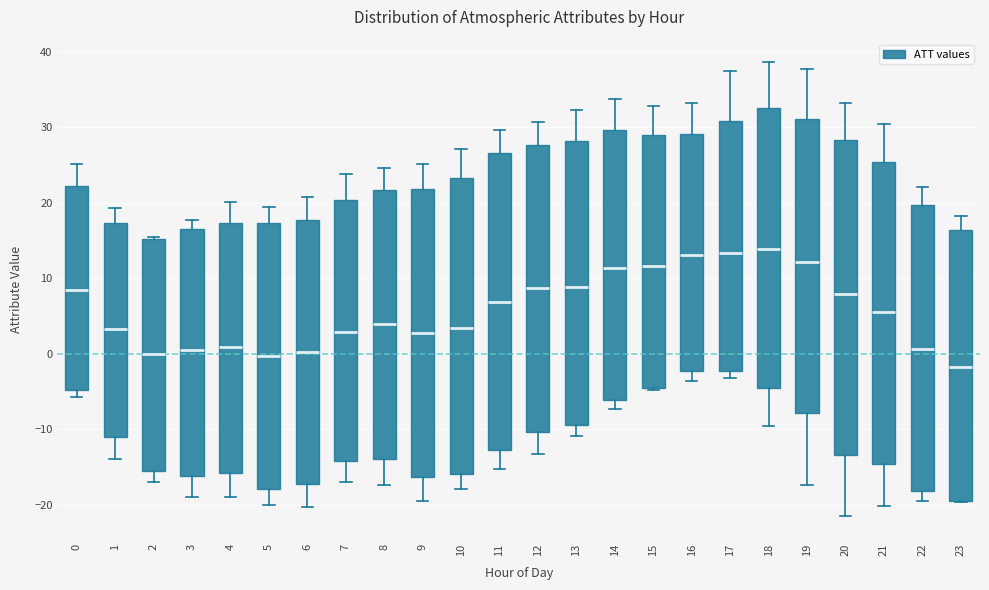

Reading left to right, transcribe this box plot: for each box, give where its median line is, the range the box spans, and where its two whiskers end, as read against the y-axis. The values are not printed on the chart, so give them approximately, as read against the axis.

0: median 8, box -5 to 22, whiskers -6 to 25
1: median 3, box -11 to 17, whiskers -14 to 19
2: median 0, box -16 to 15, whiskers -17 to 15
3: median 0, box -16 to 17, whiskers -19 to 18
4: median 1, box -16 to 17, whiskers -19 to 20
5: median 0, box -18 to 17, whiskers -20 to 20
6: median 0, box -17 to 18, whiskers -20 to 21
7: median 3, box -14 to 20, whiskers -17 to 24
8: median 4, box -14 to 22, whiskers -17 to 25
9: median 3, box -16 to 22, whiskers -20 to 25
10: median 3, box -16 to 23, whiskers -18 to 27
11: median 7, box -13 to 27, whiskers -15 to 30
12: median 9, box -10 to 28, whiskers -13 to 31
13: median 9, box -9 to 28, whiskers -11 to 32
14: median 11, box -6 to 30, whiskers -7 to 34
15: median 12, box -5 to 29, whiskers -5 to 33
16: median 13, box -2 to 29, whiskers -4 to 33
17: median 13, box -2 to 31, whiskers -3 to 38
18: median 14, box -4 to 33, whiskers -10 to 39
19: median 12, box -8 to 31, whiskers -17 to 38
20: median 8, box -13 to 28, whiskers -21 to 33
21: median 5, box -15 to 25, whiskers -20 to 31
22: median 1, box -18 to 20, whiskers -20 to 22
23: median -2, box -19 to 16, whiskers -20 to 18